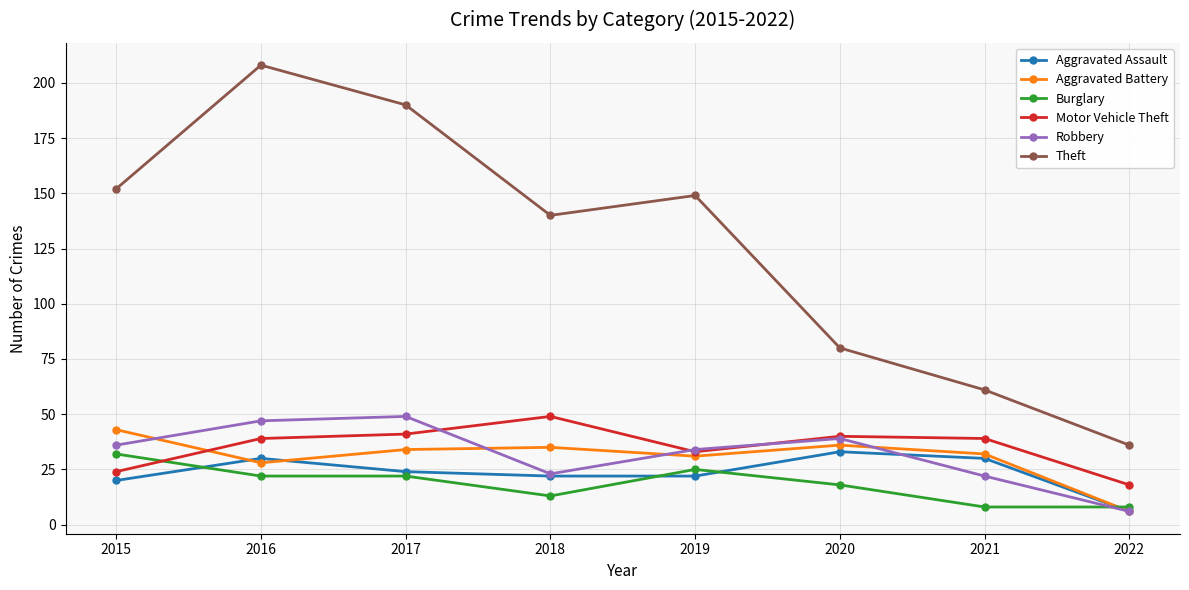

Read the Aggravated Battery value at 2017.

34